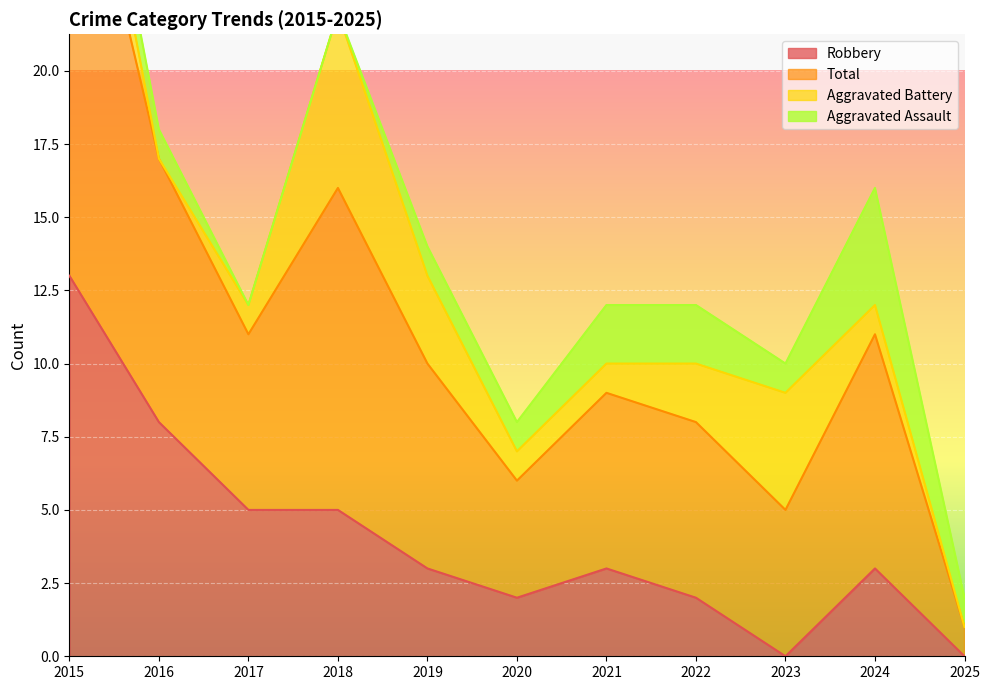

At which category does Robbery reach its first local valley?

2020